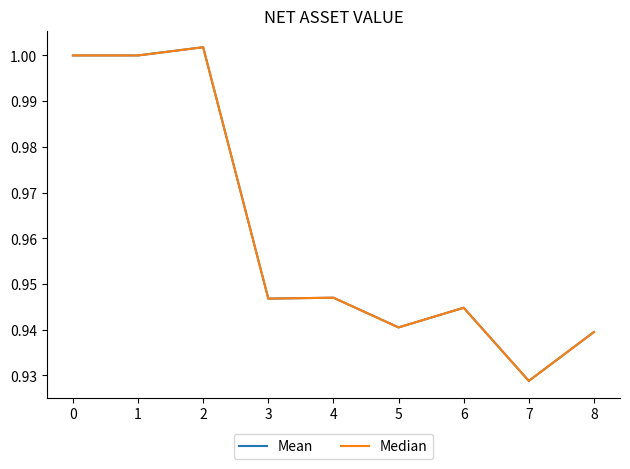

Rank the series by their maximum value, from lowest to highest.

Mean, Median